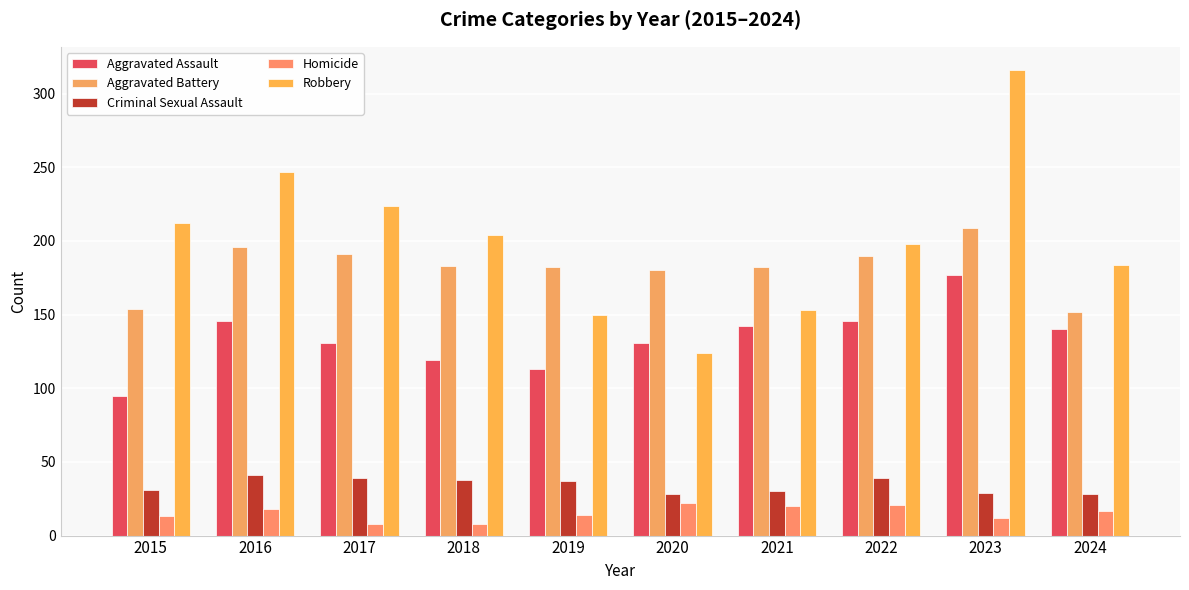

What is the sum of all Homicide values?

153